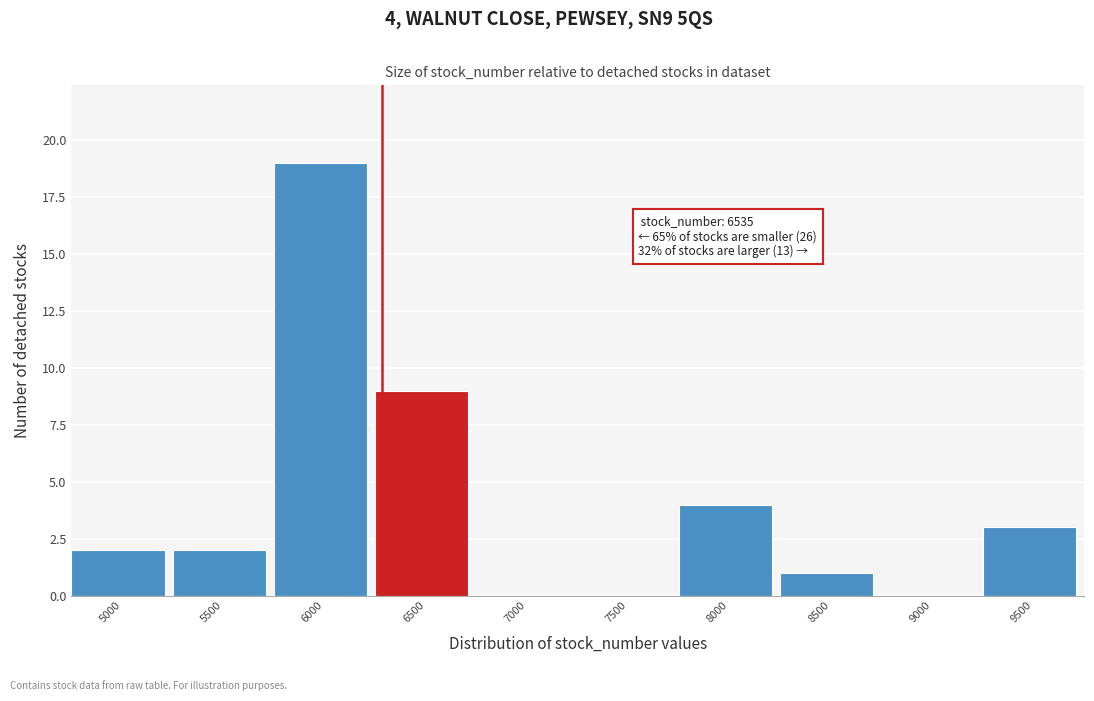

Reading left to right, transcribe all the data shown in this chart.

5000=2	5500=2	6000=19	6500=9	7000=0	7500=0	8000=4	8500=1	9000=0	9500=3